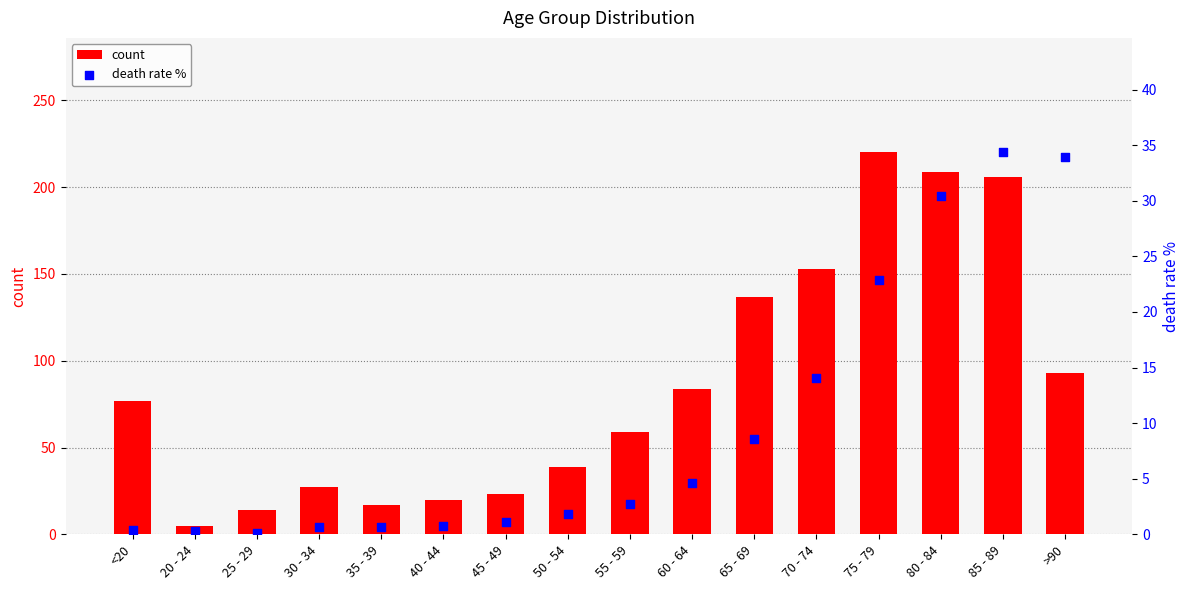

At how many categories does at least one series exceed 32?

10